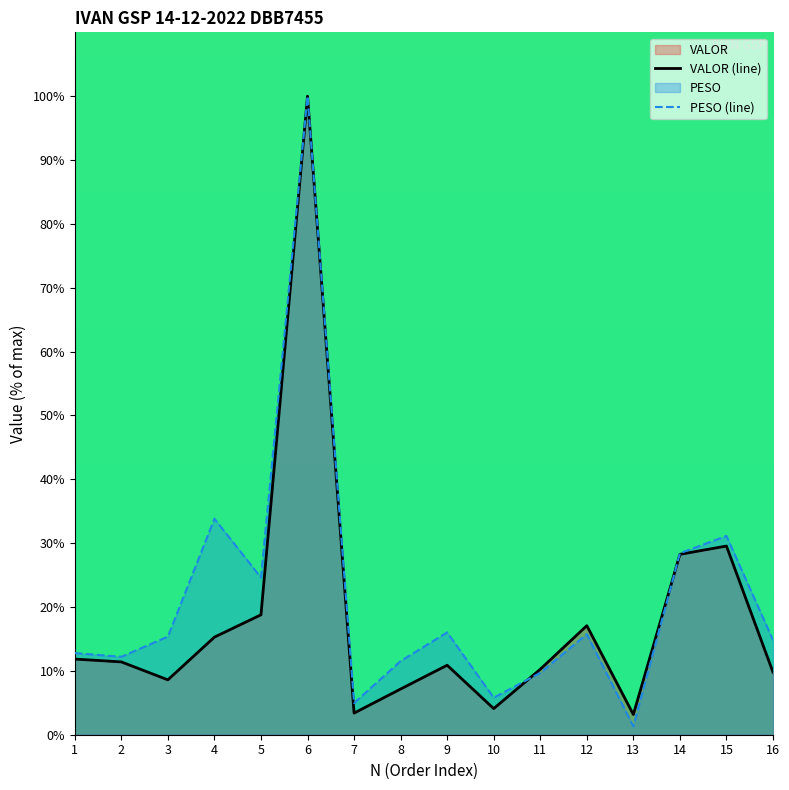

What is the highest value of the VALOR (line) series?

100.0